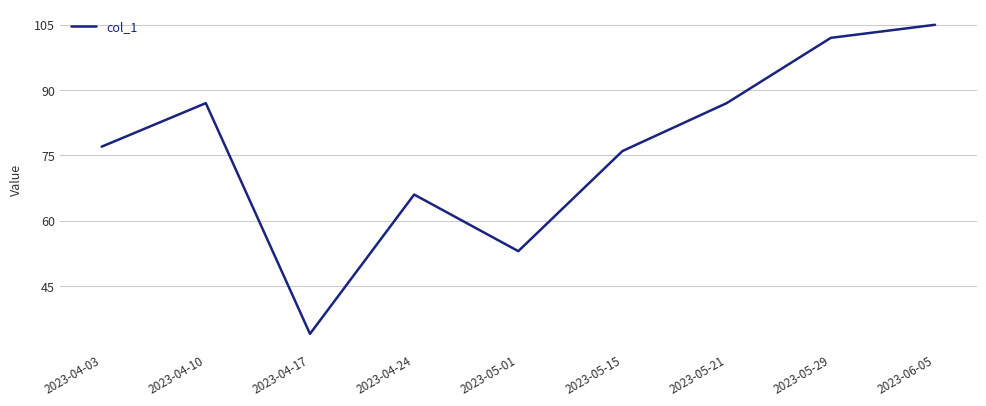

How many values are between 66 and 87?

5